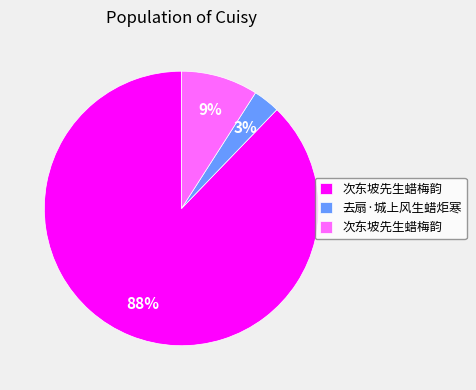

To the nearest percent, what is the difference between the largest and smallest slice percentages?

85%